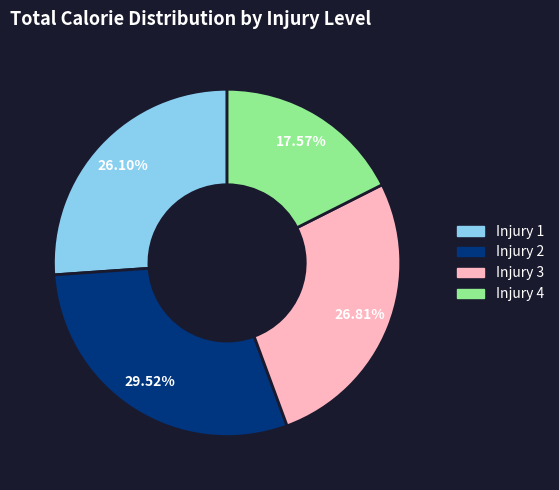

To the nearest percent, what is the average slice percentage?

25%